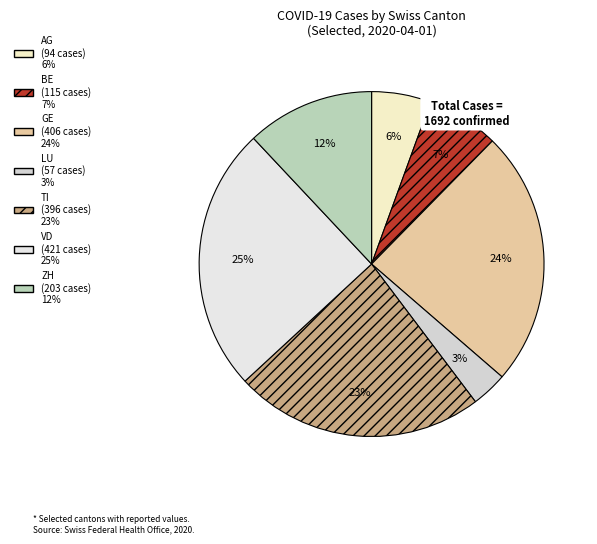

Count the number of slices in the pie.

7